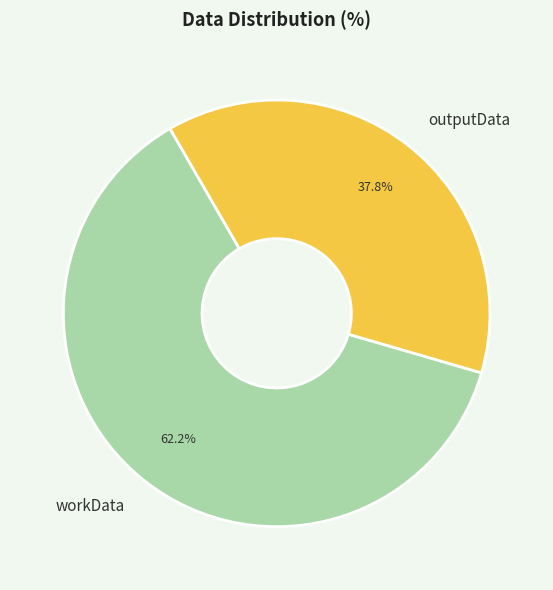

The outputData slice represents 23% of the pie. True or false?

False